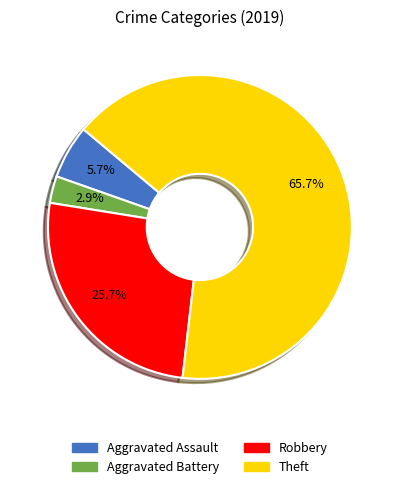

What percentage is the Theft slice, to the nearest percent?

66%